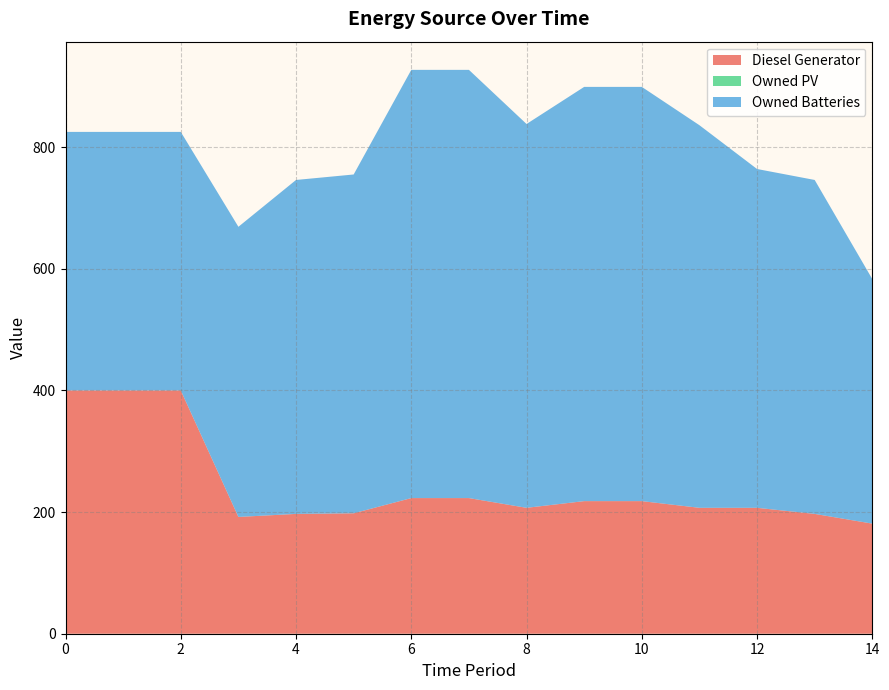

Reading right to left, what are all the values shown in this chart?

Diesel Generator: 181	197	207	207	218	218	207	223	223	198	197	192	400	400	400
Owned PV: 0	0	0	0	0	0	0	0	0	0	0	0	0	0	0
Owned Batteries: 402	549	557	629	681	681	631	704	704	557	549	477	425	425	425